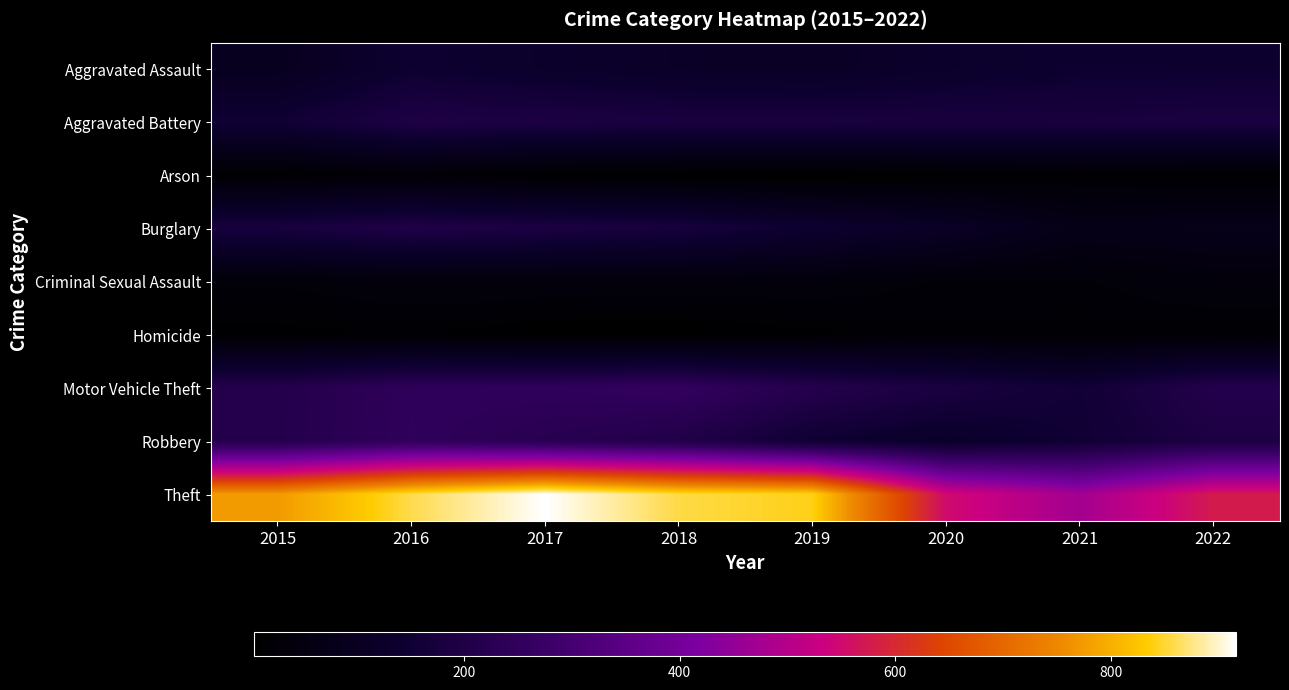

Reading left to right, list all the values displayed in this chart.

Aggravated Assault: 2015=95	2016=146	2017=131	2018=119	2019=113	2020=131	2021=142	2022=142
Aggravated Battery: 2015=154	2016=196	2017=191	2018=183	2019=182	2020=180	2021=181	2022=185
Arson: 2015=15	2016=25	2017=12	2018=8	2019=6	2020=12	2021=17	2022=12
Burglary: 2015=178	2016=201	2017=189	2018=176	2019=143	2020=116	2021=71	2022=79
Criminal Sexual Assault: 2015=31	2016=39	2017=39	2018=38	2019=37	2020=28	2021=28	2022=39
Homicide: 2015=13	2016=18	2017=8	2018=8	2019=14	2020=22	2021=20	2022=20
Motor Vehicle Theft: 2015=211	2016=245	2017=247	2018=256	2019=216	2020=184	2021=156	2022=213
Robbery: 2015=212	2016=247	2017=224	2018=204	2019=150	2020=124	2021=153	2022=189
Theft: 2015=774	2016=858	2017=916	2018=856	2019=841	2020=551	2021=474	2022=577